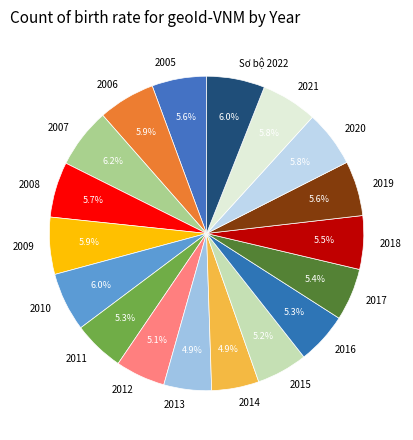

What is the total percentage of 2010 and 2006?

11.9%